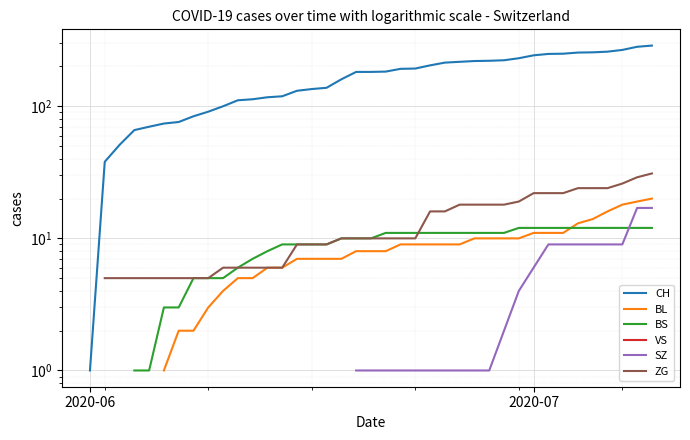

True or false: CH and BS intersect in this chart.

False